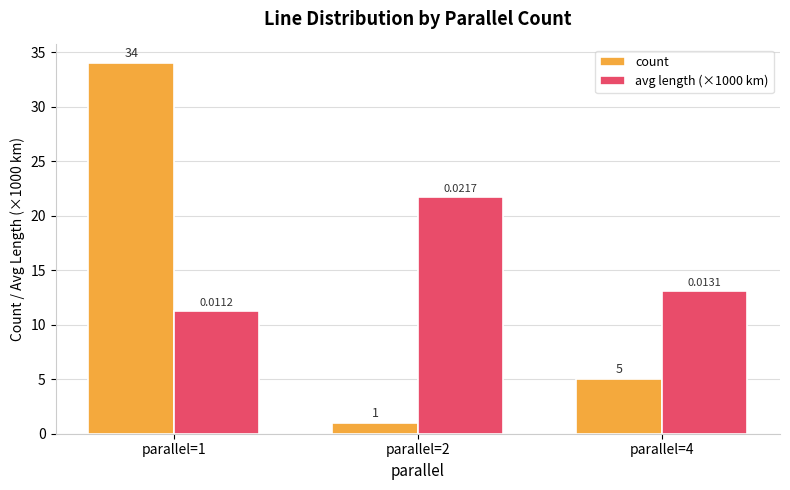

Does the chart contain stacked bars?

No